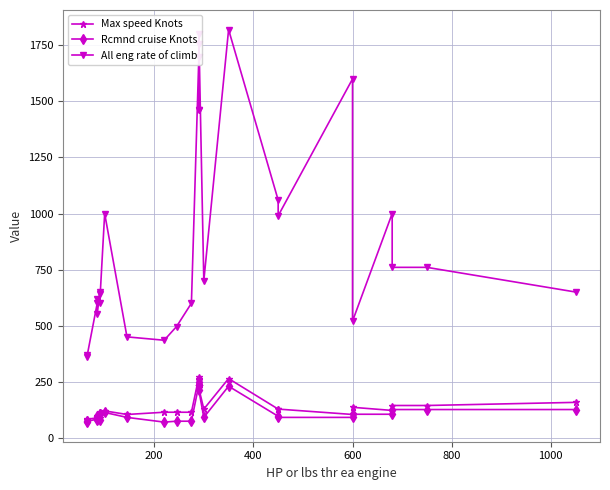

Does the chart have visible grid lines?

Yes